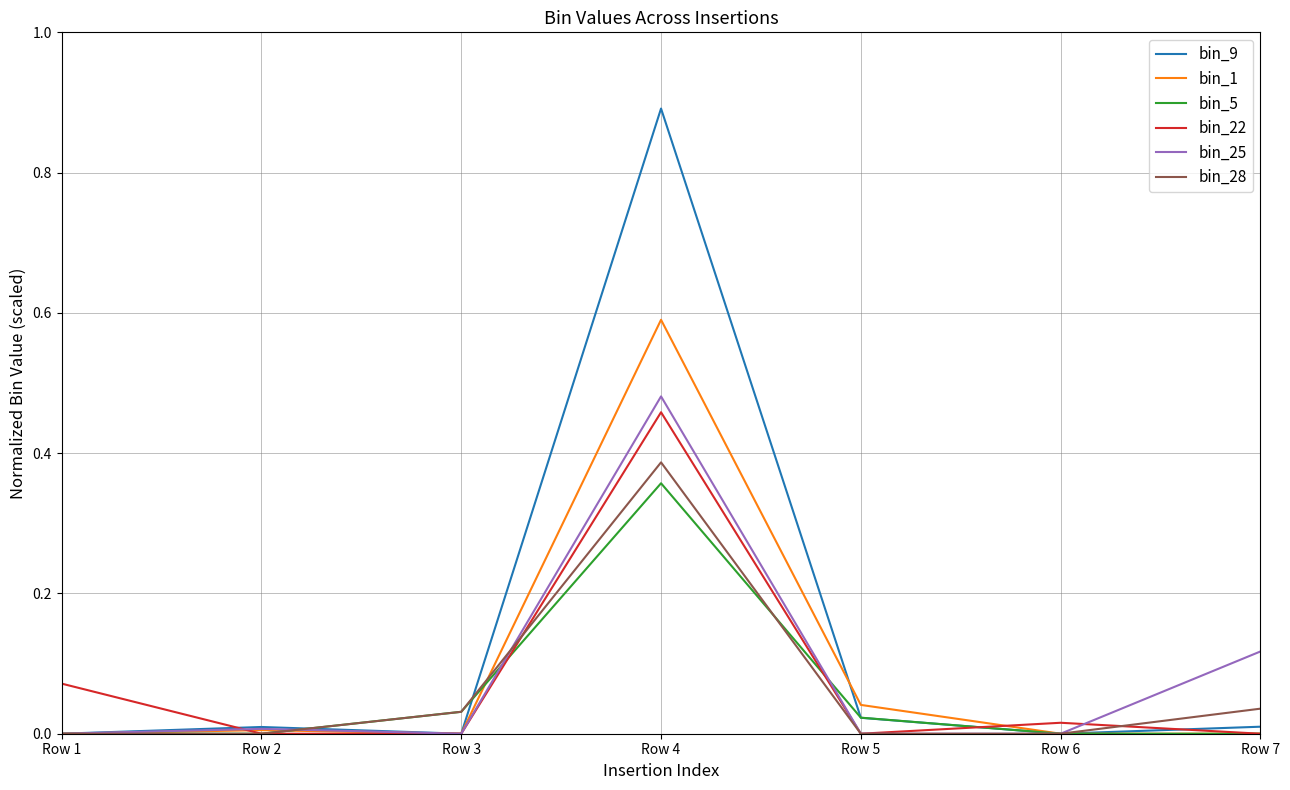

Between Row 3 and Row 4, which series saw the biggest shift?

bin_9